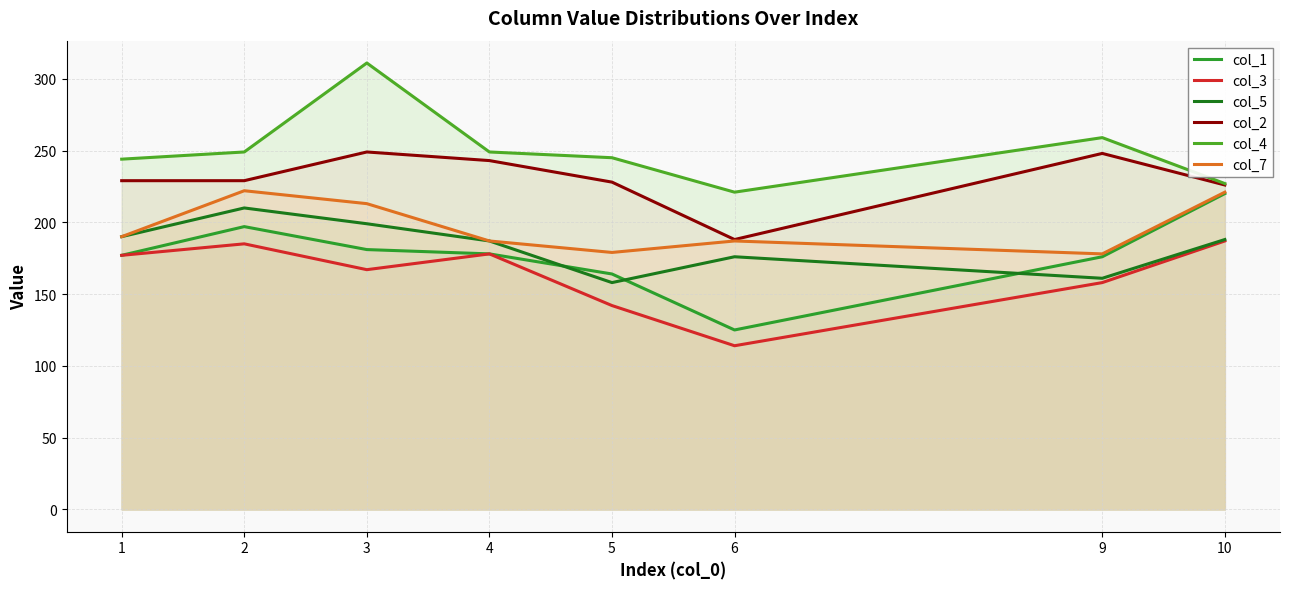

True or false: col_7 and col_1 intersect in this chart.

False